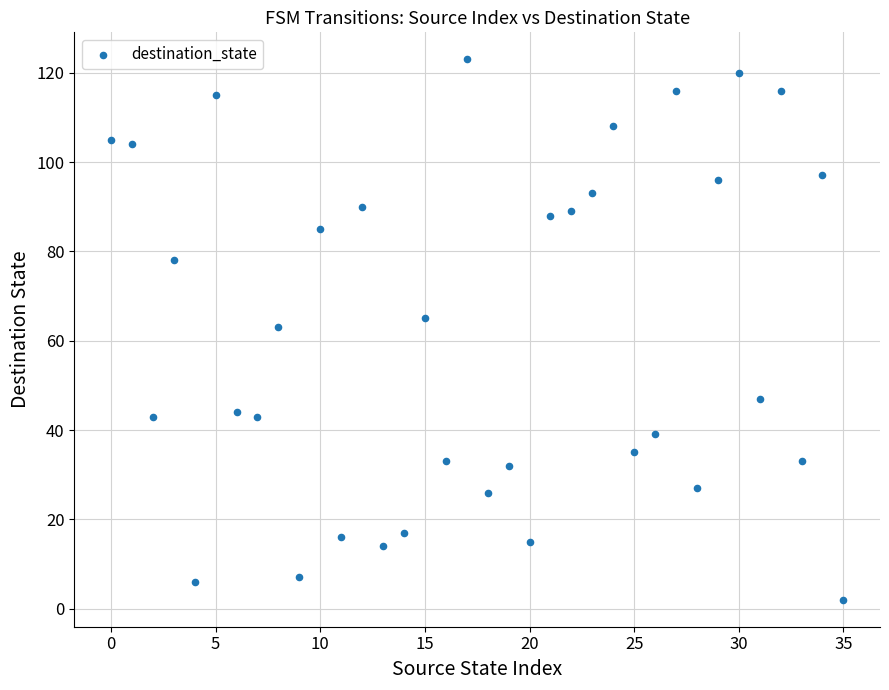

What is the range of Y values (max minus min)?

121